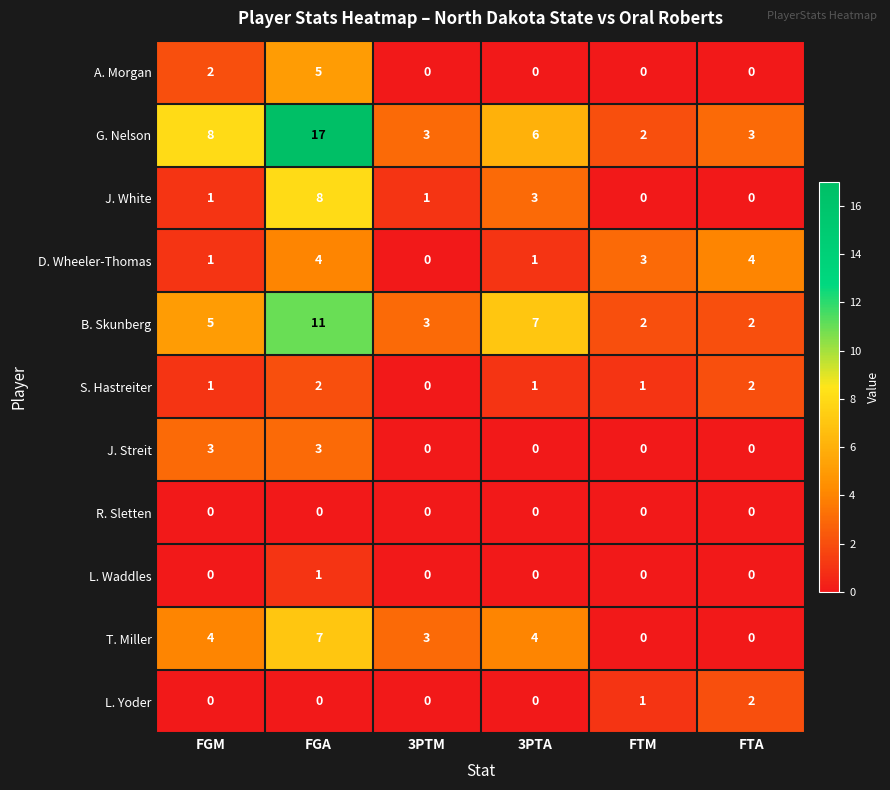

Which series changed the most between FGA and 3PTA?

G. Nelson